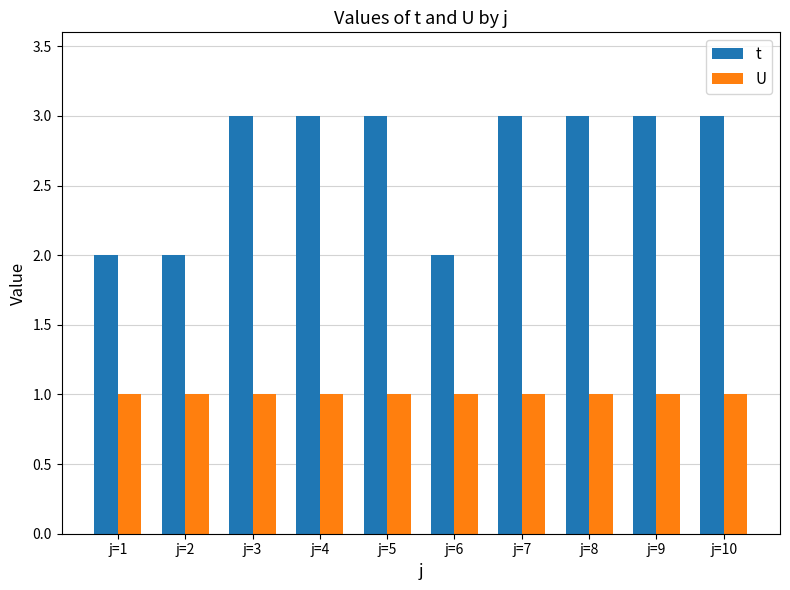

What is the maximum value shown in the chart?

3